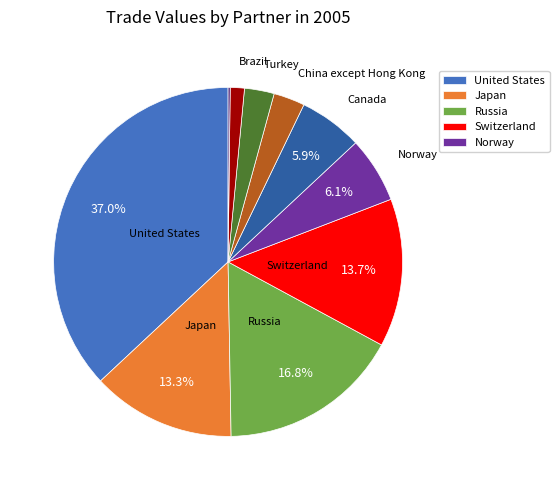

To the nearest percent, what is the average slice percentage?

10%